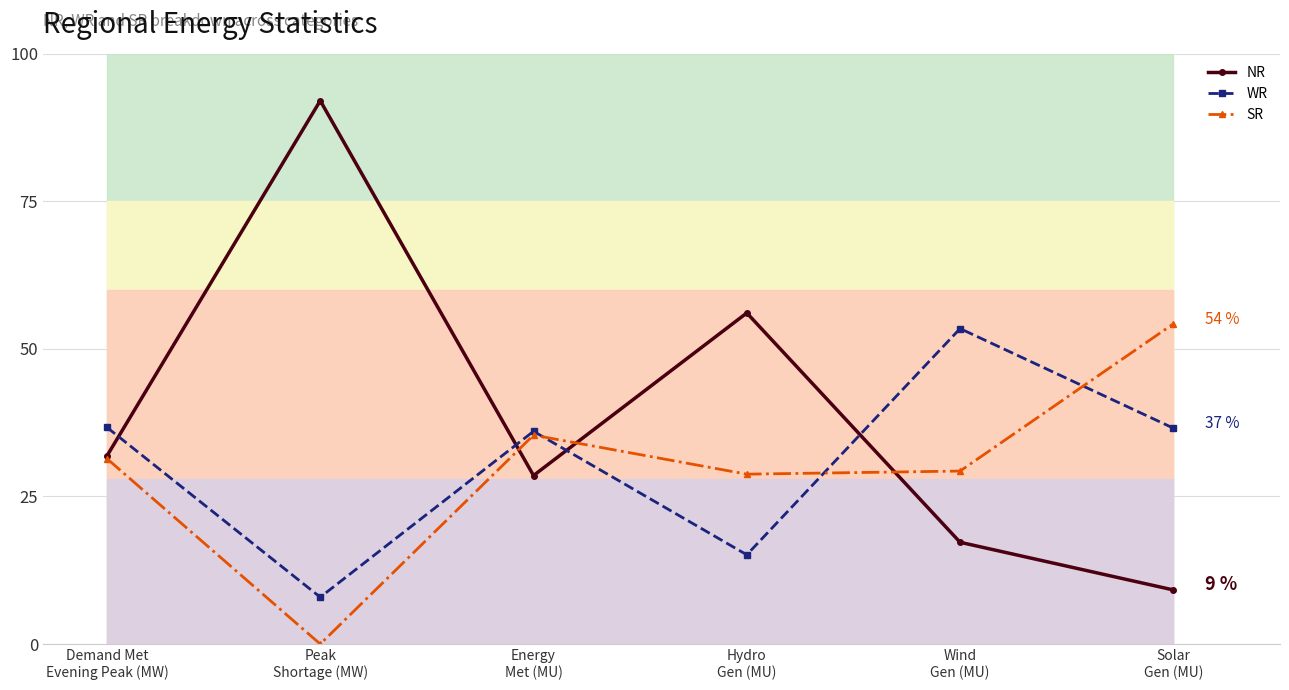

How many lines are shown in the chart?

3